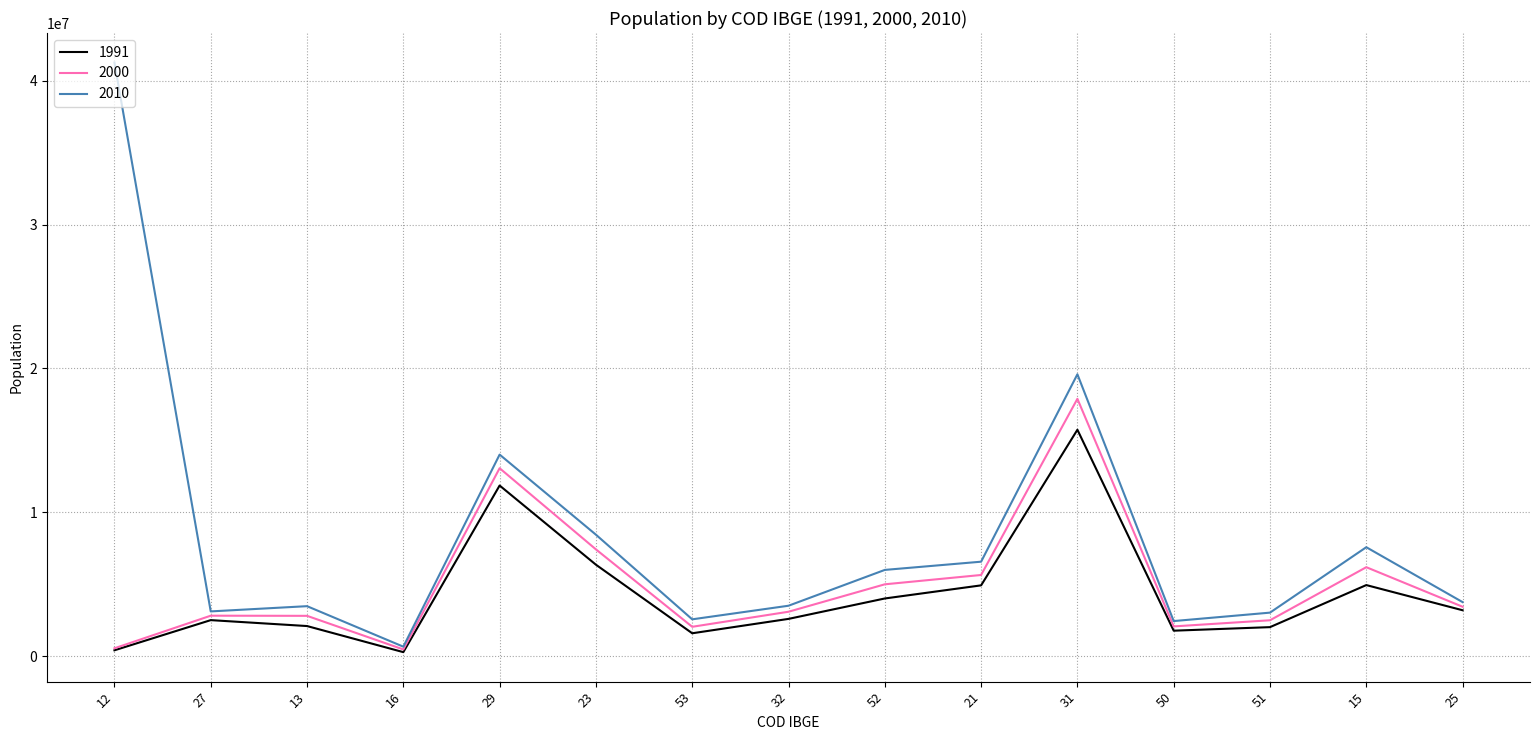

Rank the series by their average value, from highest to lowest.

2010, 2000, 1991